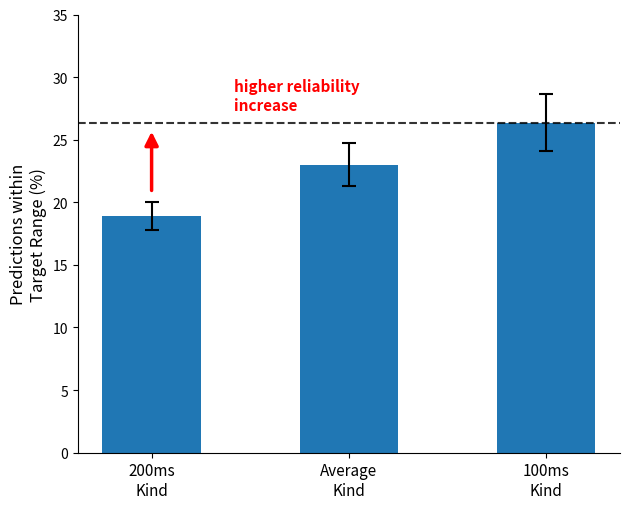

At which category does the chart reach its minimum across all series?

200ms
Kind